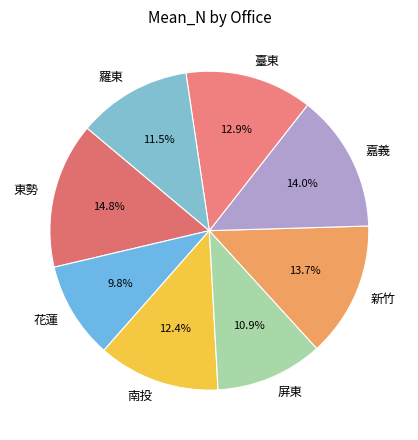

How many slices are in this pie chart?

8